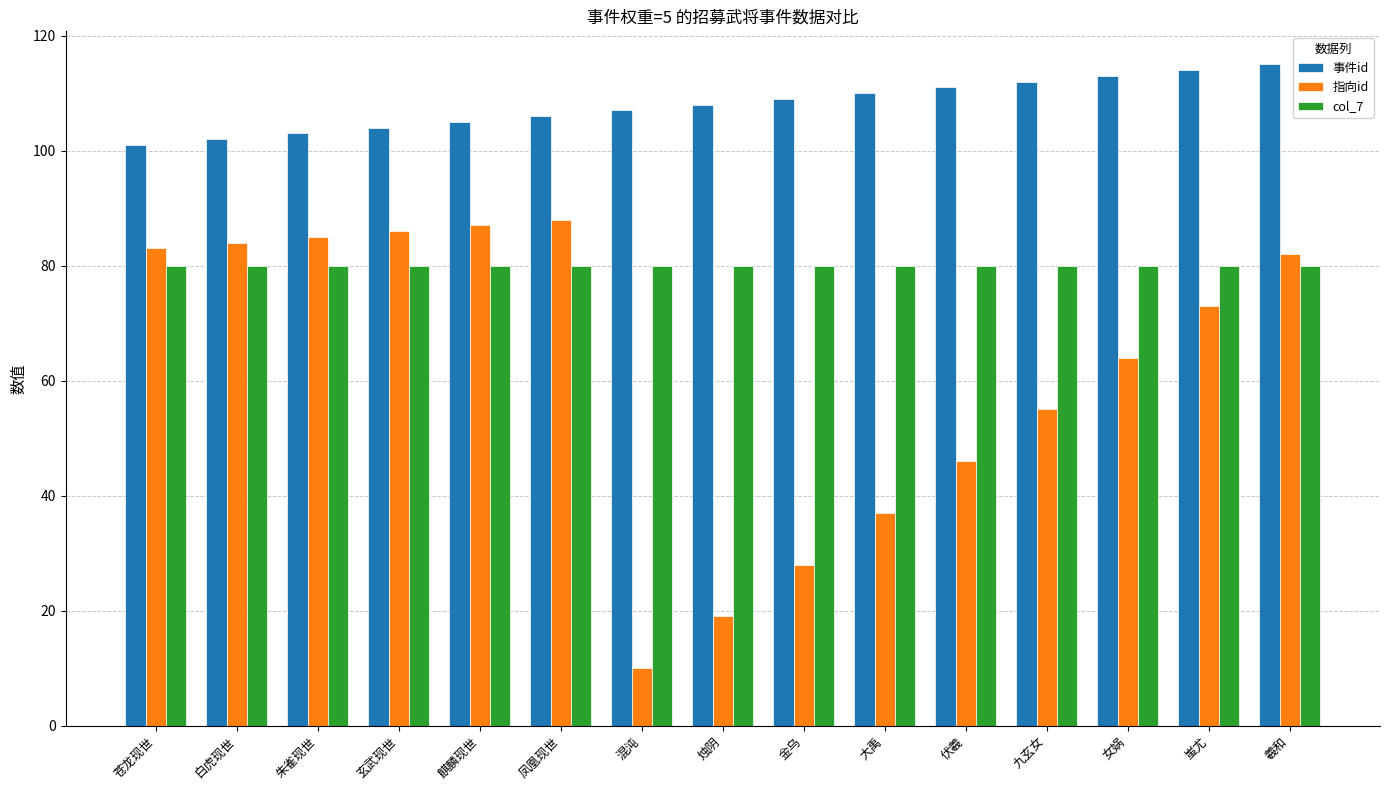

What is the maximum value shown in the chart?

115